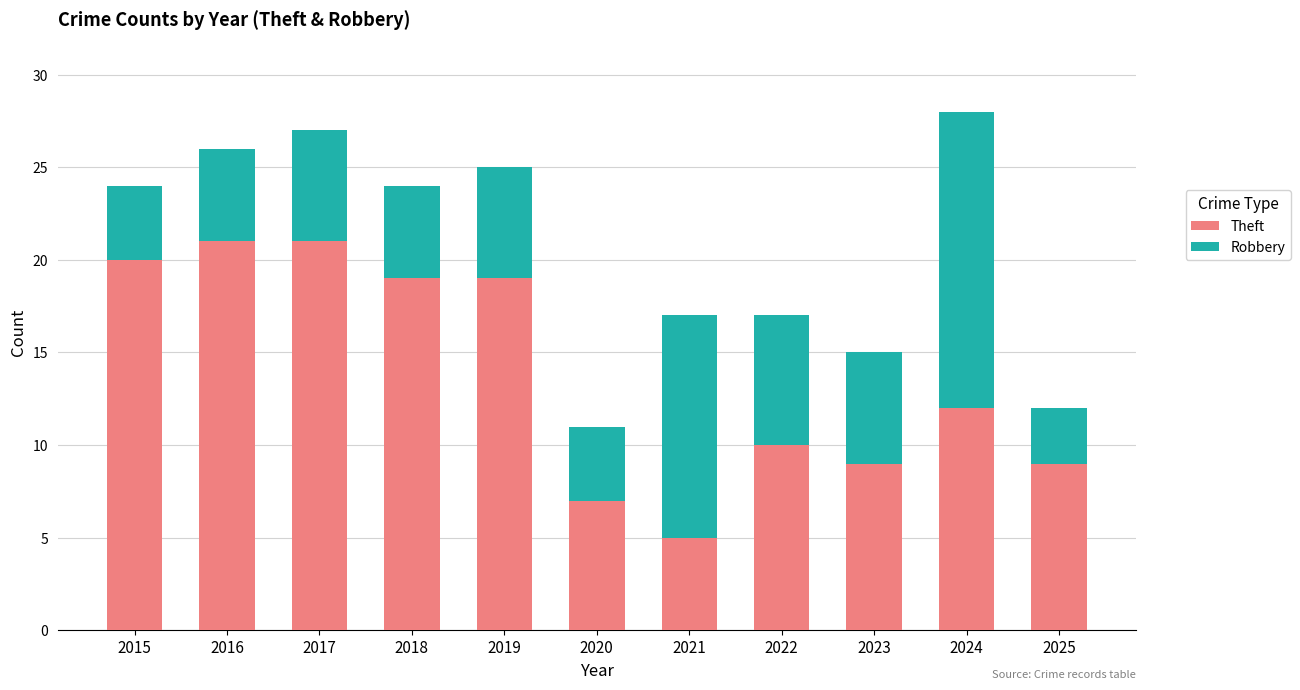

Reading right to left, what are the values for Theft?

2025=9	2024=12	2023=9	2022=10	2021=5	2020=7	2019=19	2018=19	2017=21	2016=21	2015=20